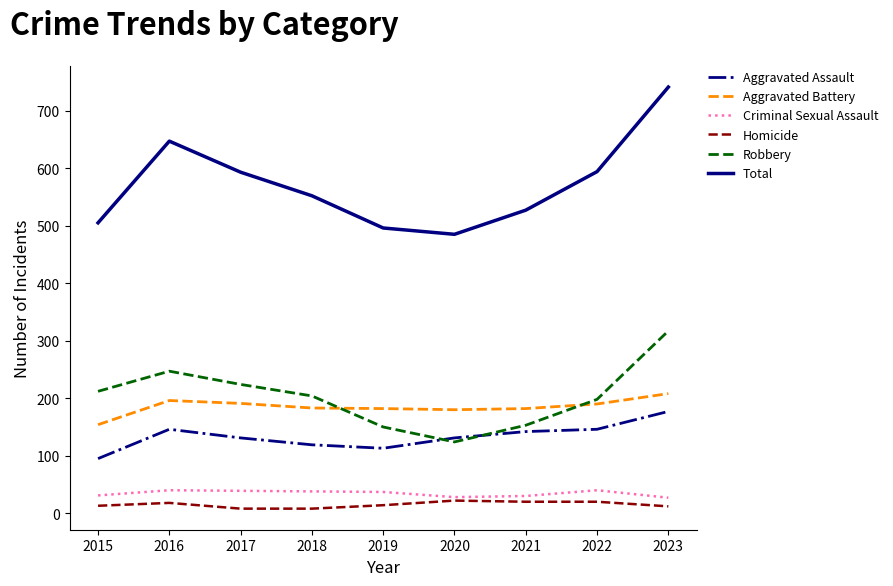

How many lines are shown in the chart?

6